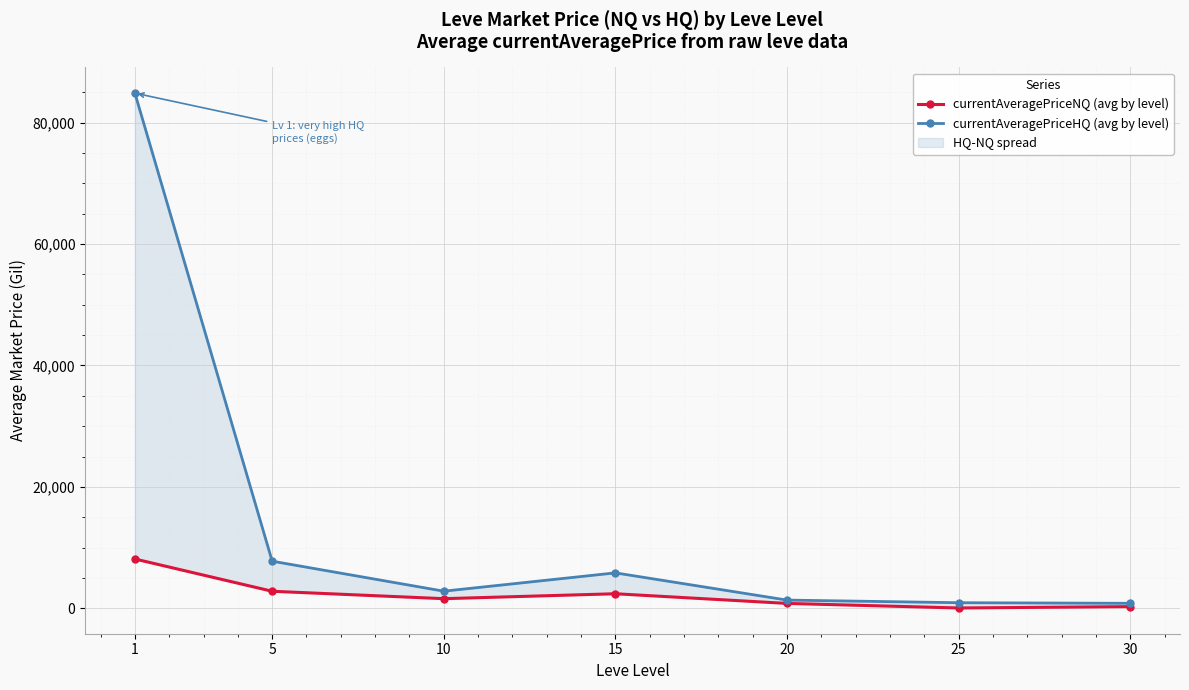

What is the difference between the highest and lowest values at 25?

868.0